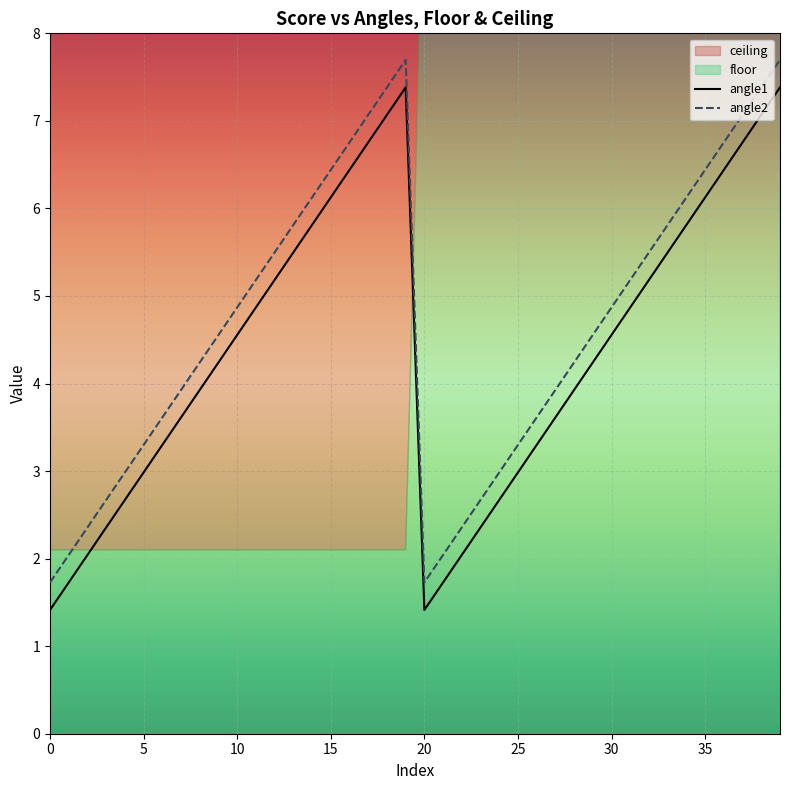

True or false: angle1 has more than 1 interior local peaks.

False